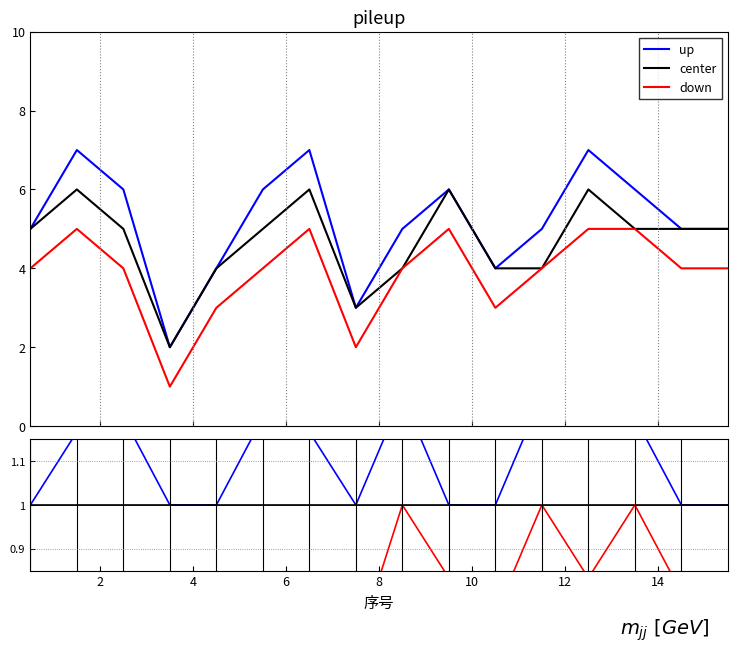

Which series has the largest total across all categories?

up